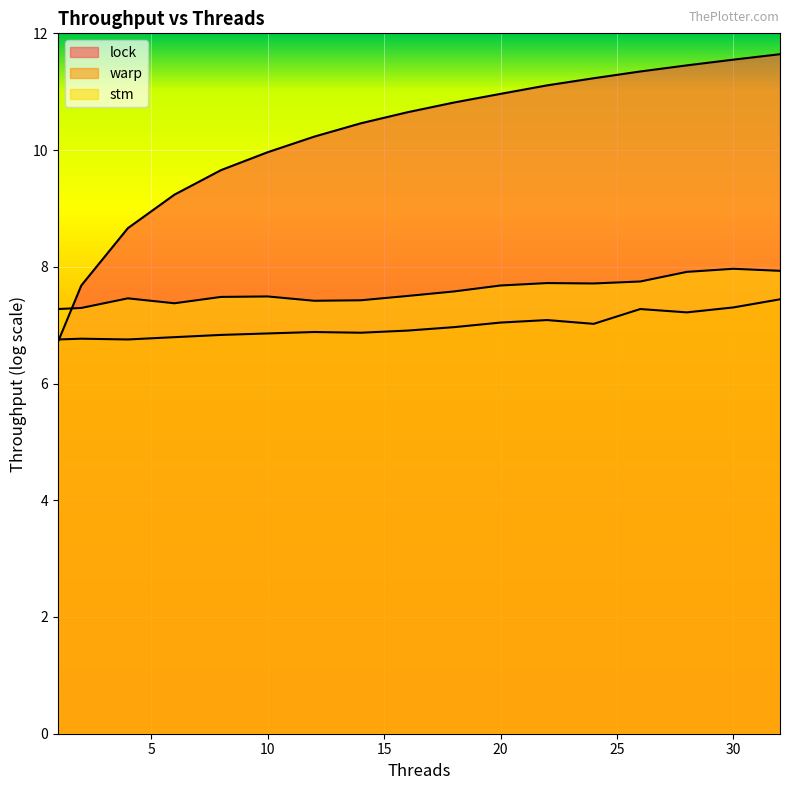

Reading left to right, transcribe all the data shown in this chart.

lock: 6.7	7.7	8.7	9.2	9.7	10.0	10.2	10.5	10.6	10.8	11.0	11.1	11.2	11.3	11.5	11.5	11.6
warp: 6.8	6.8	6.8	6.8	6.8	6.9	6.9	6.9	6.9	7.0	7.0	7.1	7.0	7.3	7.2	7.3	7.4
stm: 7.3	7.3	7.5	7.4	7.5	7.5	7.4	7.4	7.5	7.6	7.7	7.7	7.7	7.7	7.9	8.0	7.9